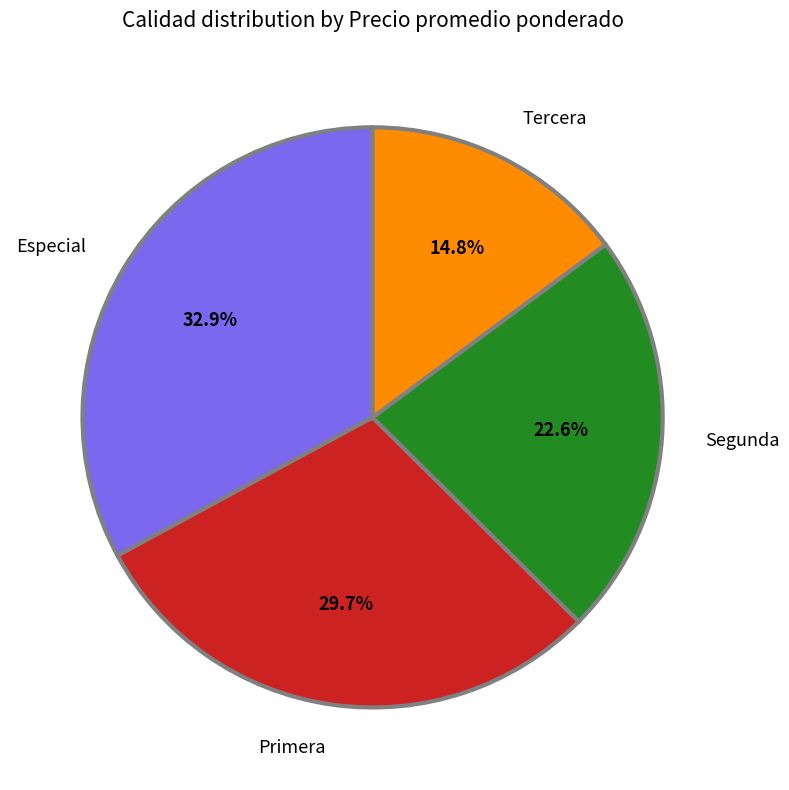

Does any single category account for the majority?

No